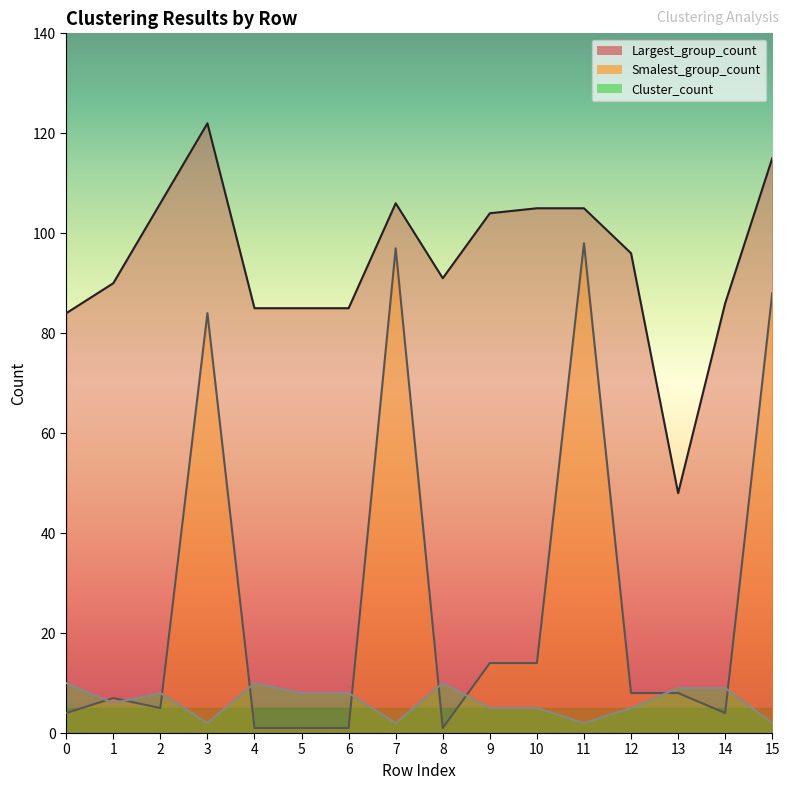

Reading left to right, what are all the values shown in this chart?

Largest_group_count: 0=84	1=90	2=106	3=122	4=85	5=85	6=85	7=106	8=91	9=104	10=105	11=105	12=96	13=48	14=86	15=115
Smalest_group_count: 0=4	1=7	2=5	3=84	4=1	5=1	6=1	7=97	8=1	9=14	10=14	11=98	12=8	13=8	14=4	15=88
Cluster_count: 0=10	1=6	2=8	3=2	4=10	5=8	6=8	7=2	8=10	9=5	10=5	11=2	12=5	13=9	14=9	15=2